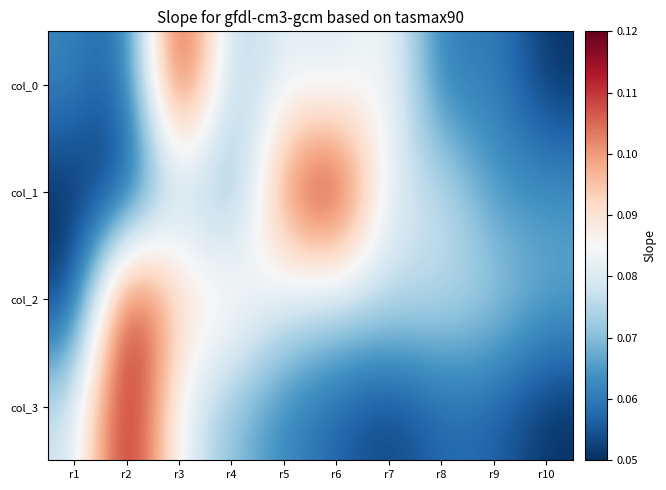

Reading right to left, extract all data points from this chart.

col_0: r10=0.1	r9=0.1	r8=0.1	r7=0.1	r6=0.1	r5=0.1	r4=0.1	r3=0.1	r2=0.1	r1=0.1
col_1: r10=0.1	r9=0.1	r8=0.1	r7=0.1	r6=0.1	r5=0.1	r4=0.1	r3=0.1	r2=0.1	r1=0.1
col_2: r10=0.1	r9=0.1	r8=0.1	r7=0.1	r6=0.1	r5=0.1	r4=0.1	r3=0.1	r2=0.1	r1=0.1
col_3: r10=0.1	r9=0.1	r8=0.1	r7=0.1	r6=0.1	r5=0.1	r4=0.1	r3=0.1	r2=0.1	r1=0.1